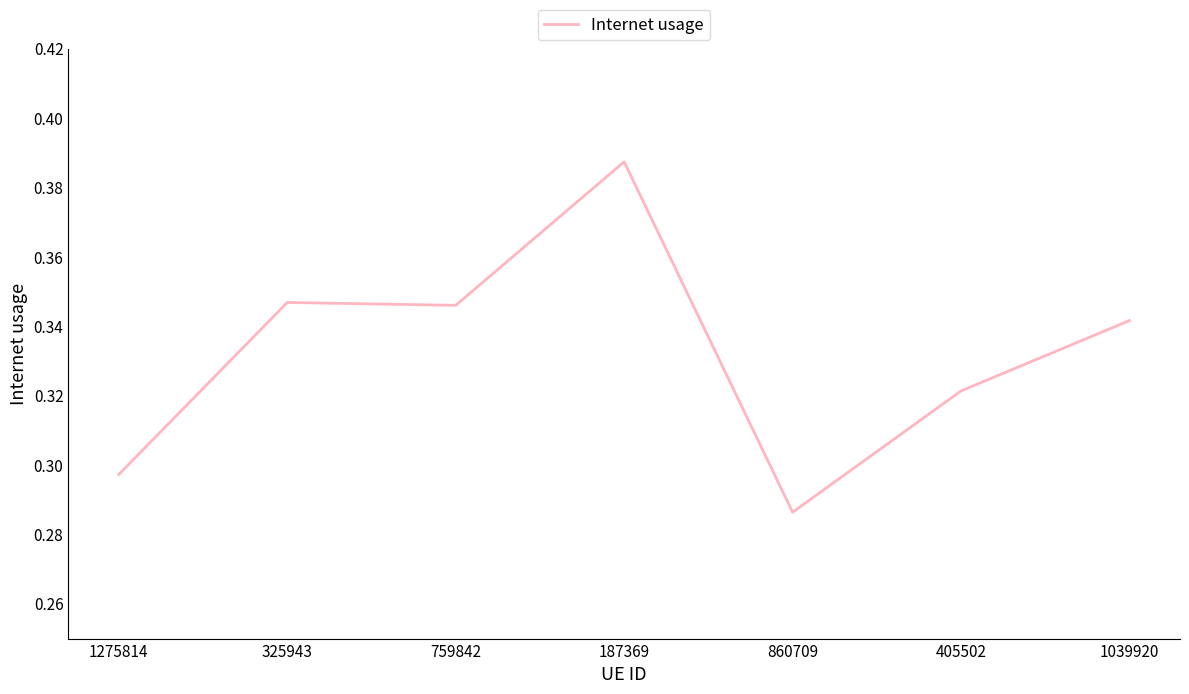

True or false: there are more than 0 points higher than both neighbors.

True